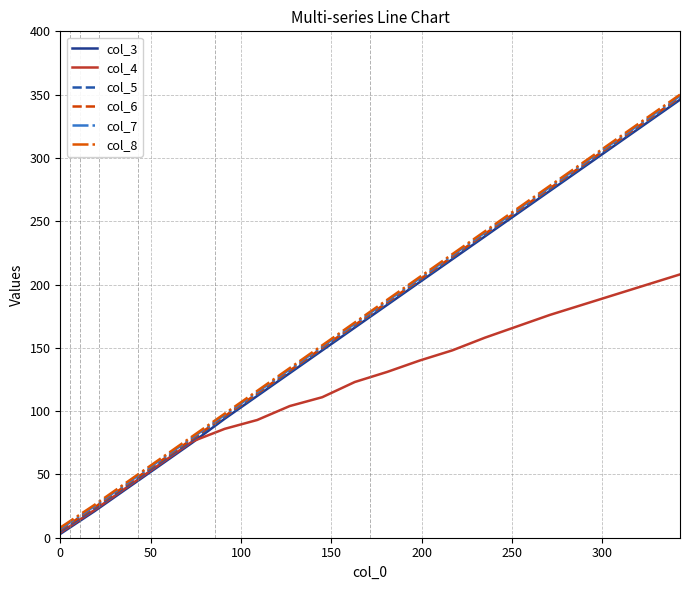

True or false: col_8 and col_3 intersect in this chart.

False